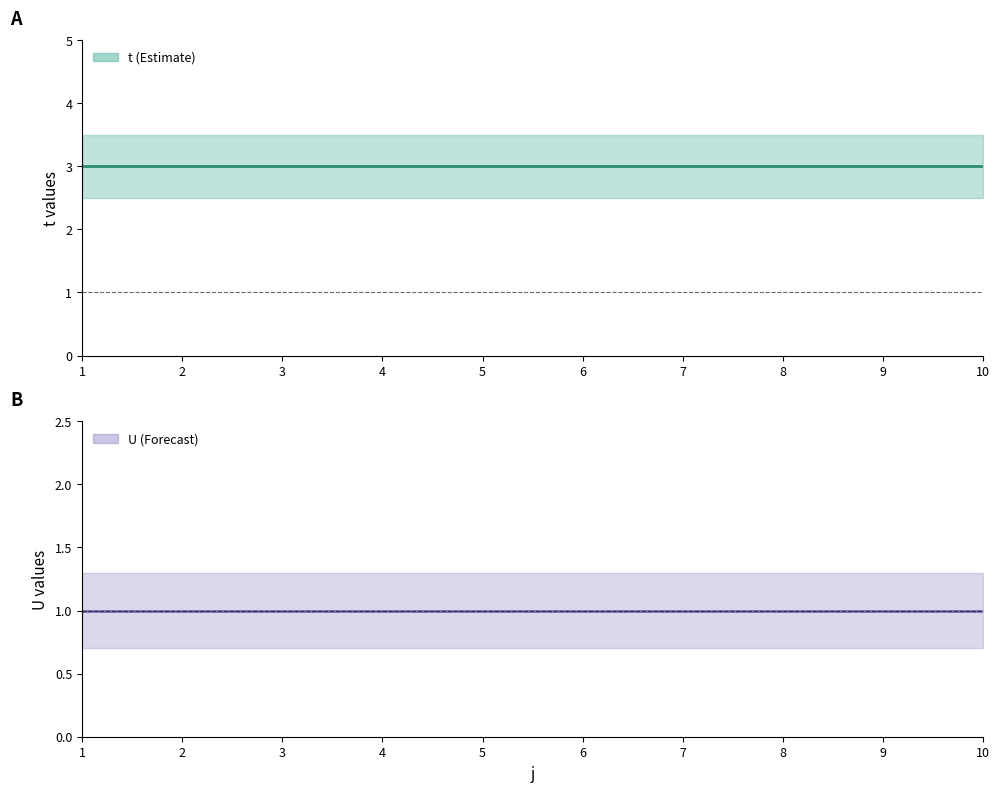

True or false: U has a value of 1 at 6.

False